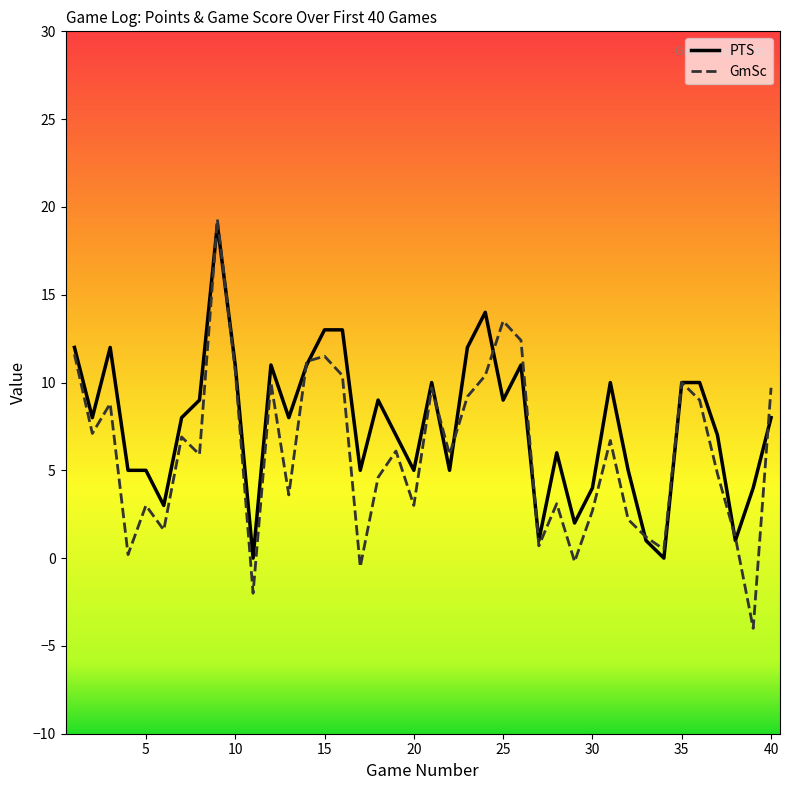

Which series has the largest range (max minus min)?

GmSc